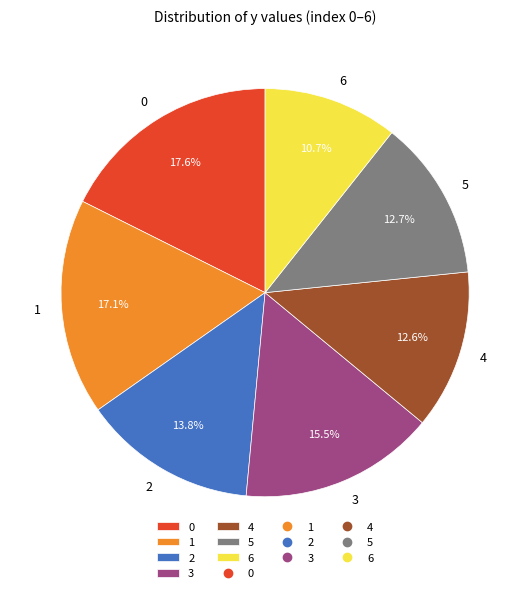

To the nearest percent, what is the average slice percentage?

14%